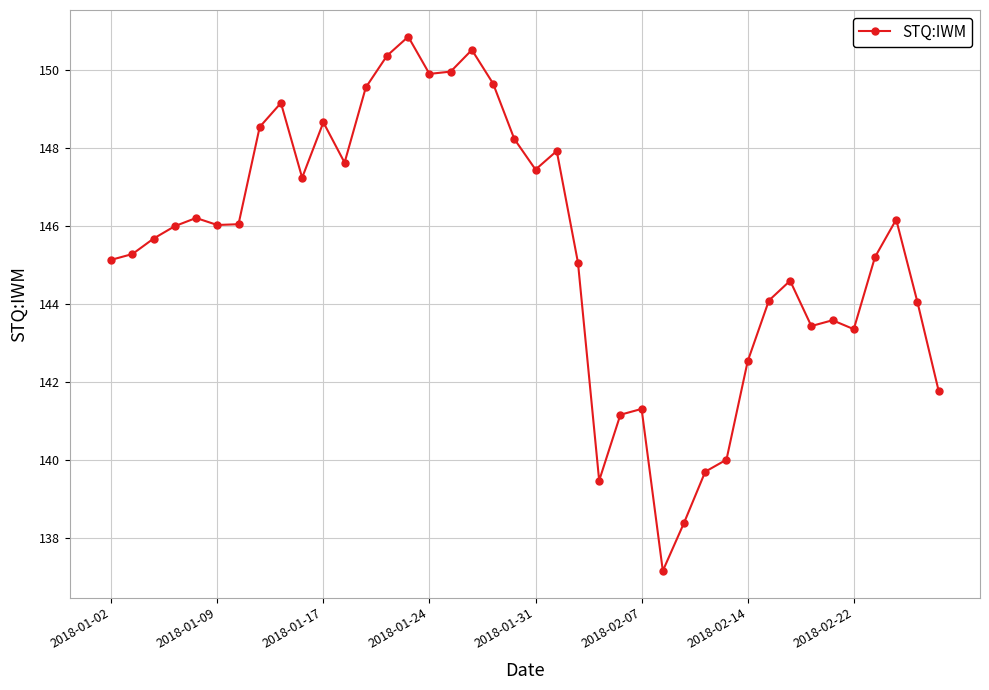

What is the maximum value shown in the chart?

150.9